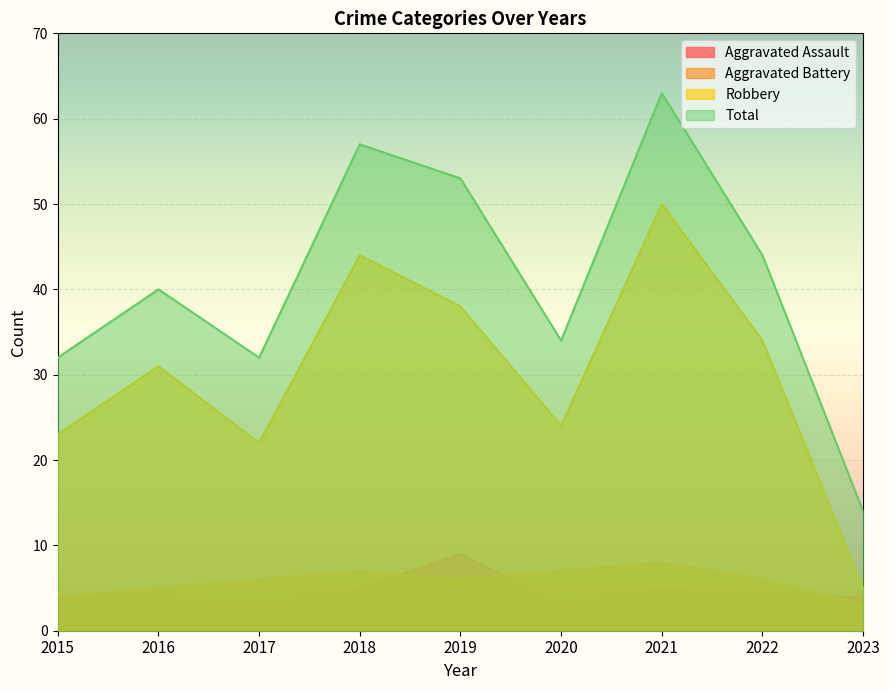

Does the chart display data point markers on the line(s)?

No